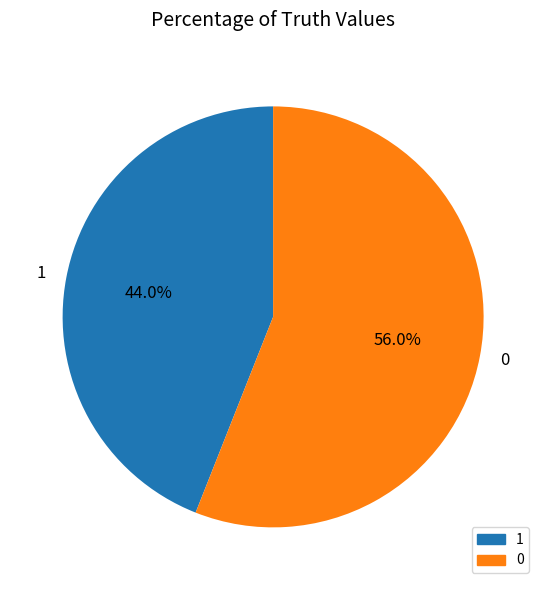

Approximately how many times larger is the value at 0 compared to 1?

1.3